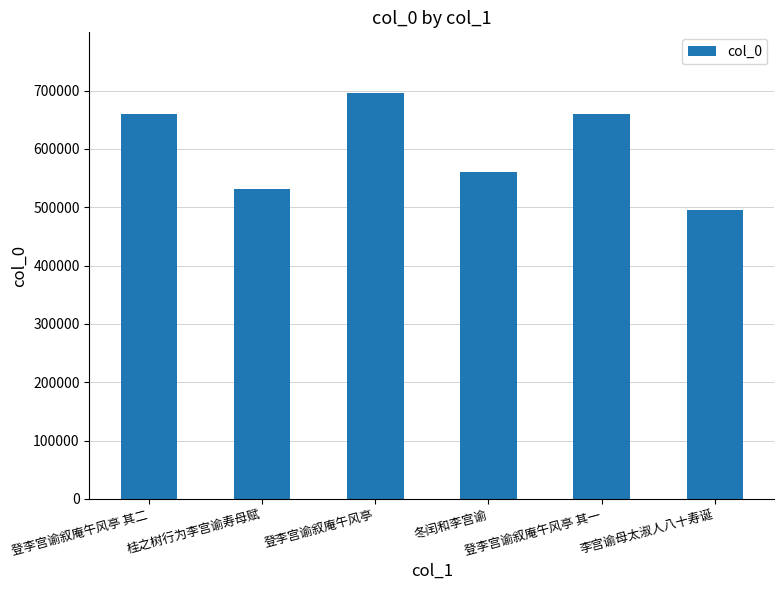

How many bars are there in total?

6